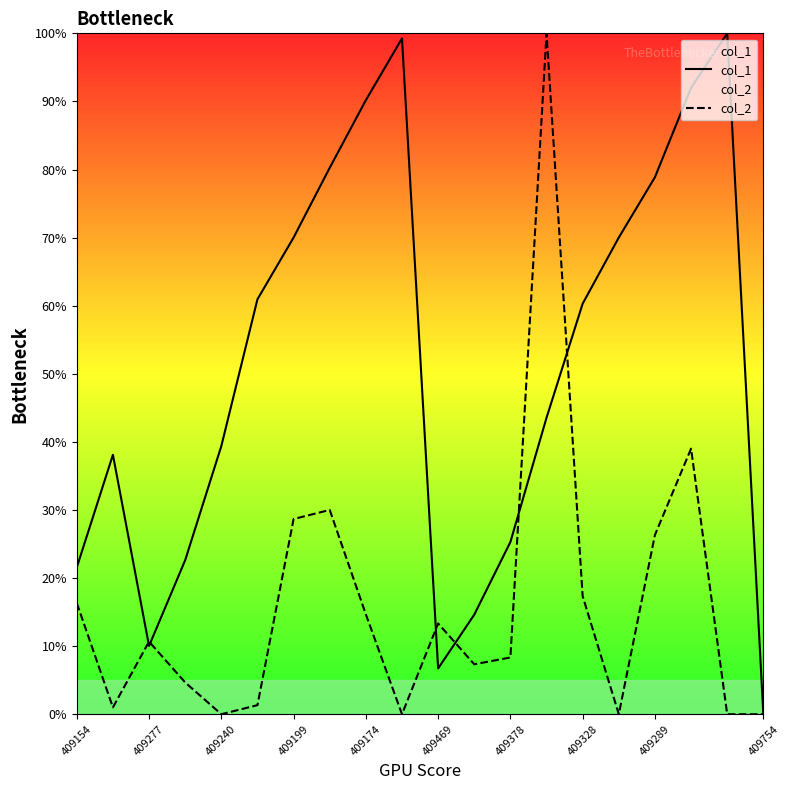

What is the maximum value shown in the chart?

100.0